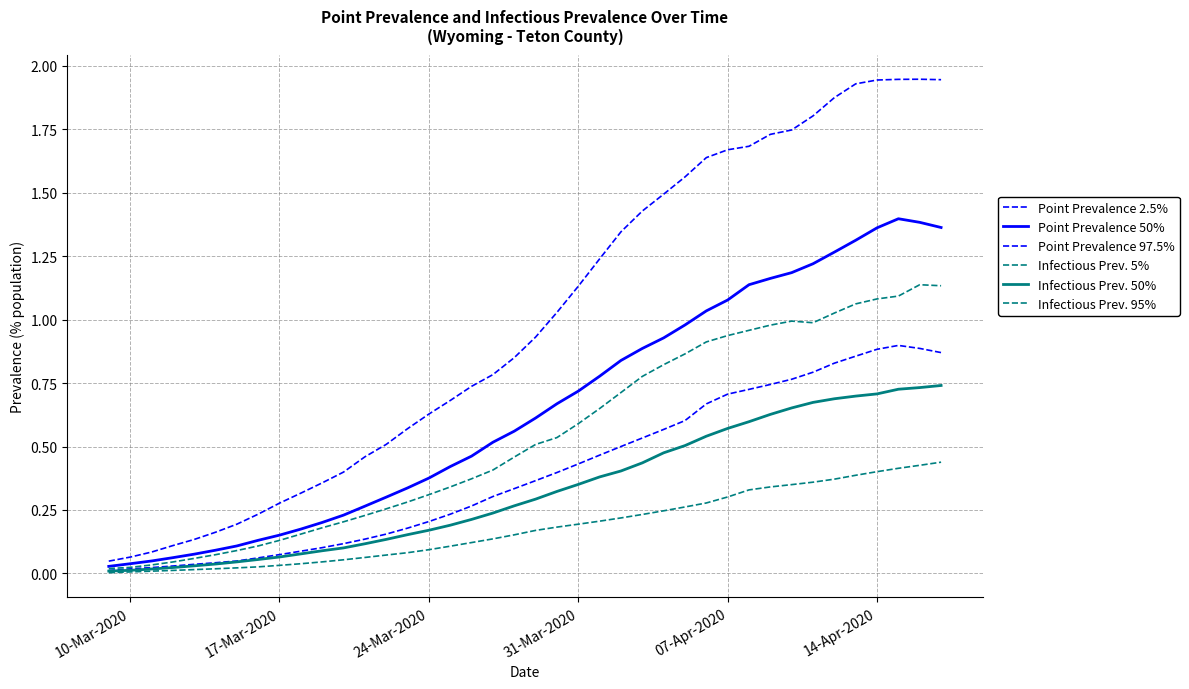

At which label is Point Prevalence 2.5% closest to 0?

10-Mar-2020